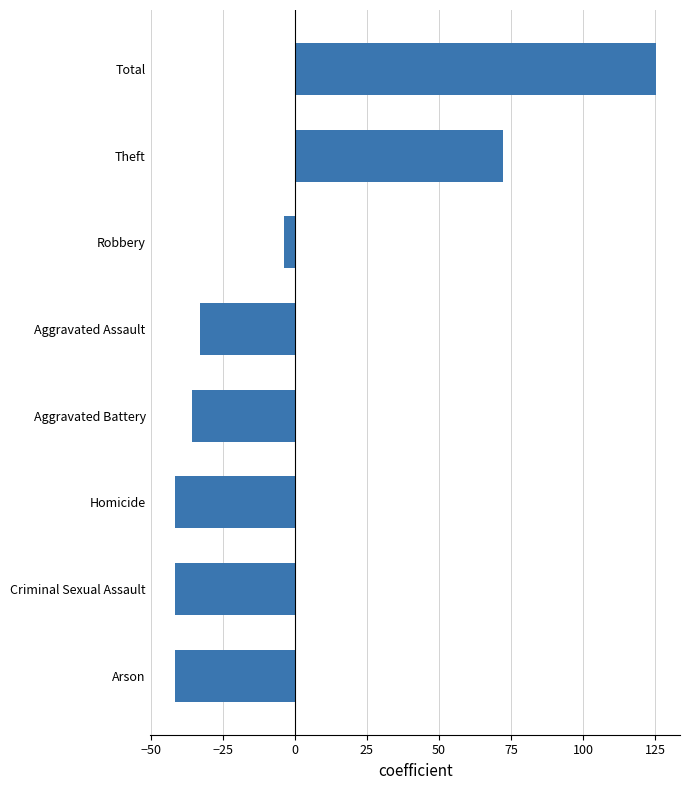

At which label is the value closest to 41?

Theft